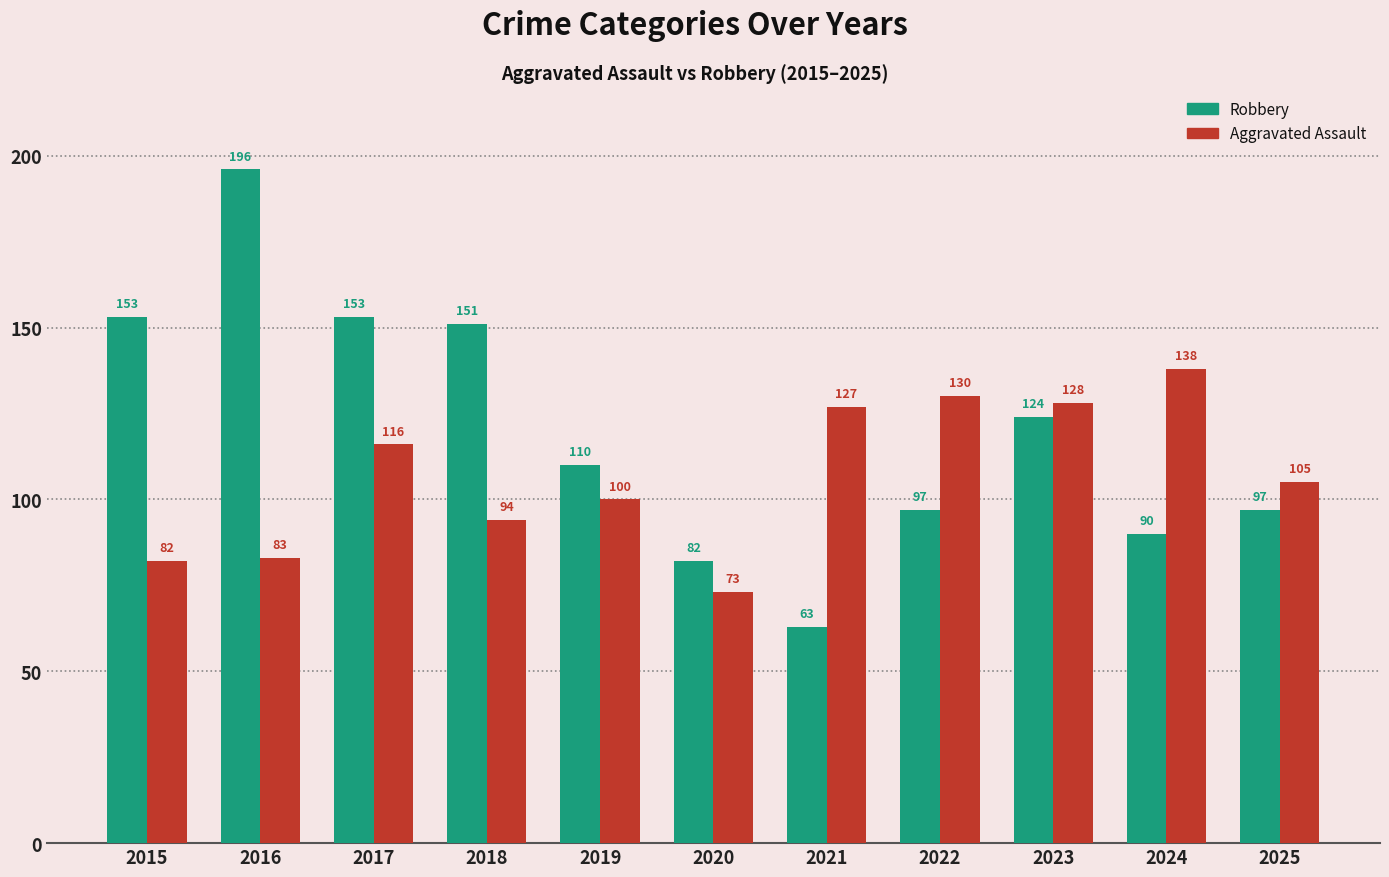

At how many categories does at least one series exceed 116?

8